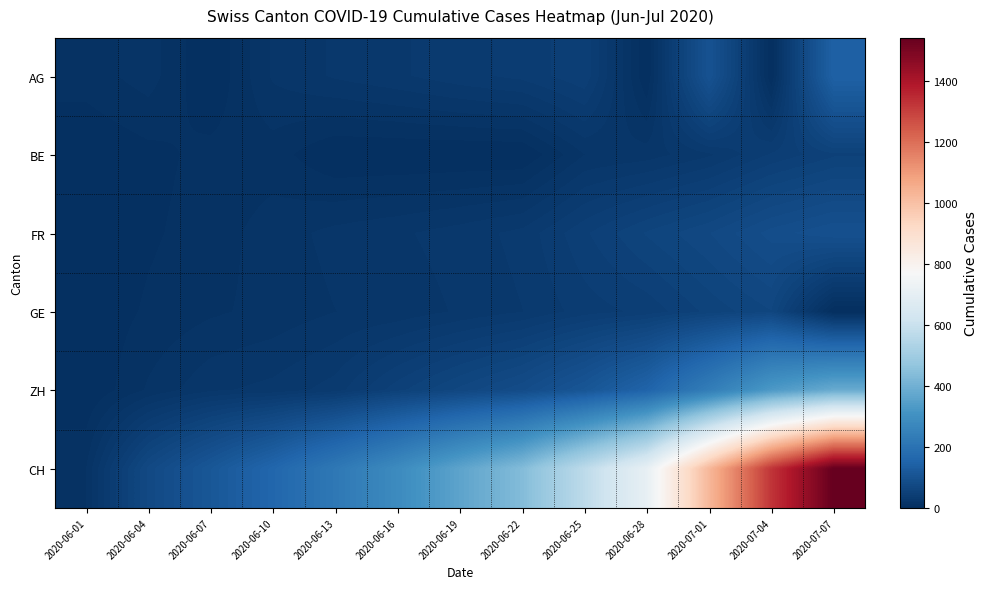

What is the spread (max minus min) of values at 2020-07-04?

1323